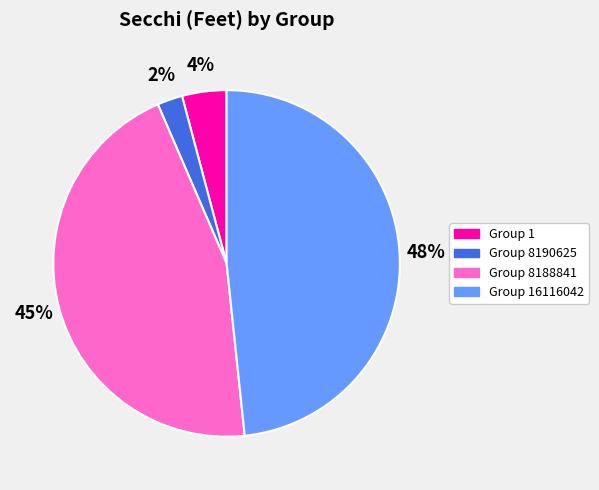

Combined, do Group 8190625 and Group 16116042 account for over 50%?

Yes